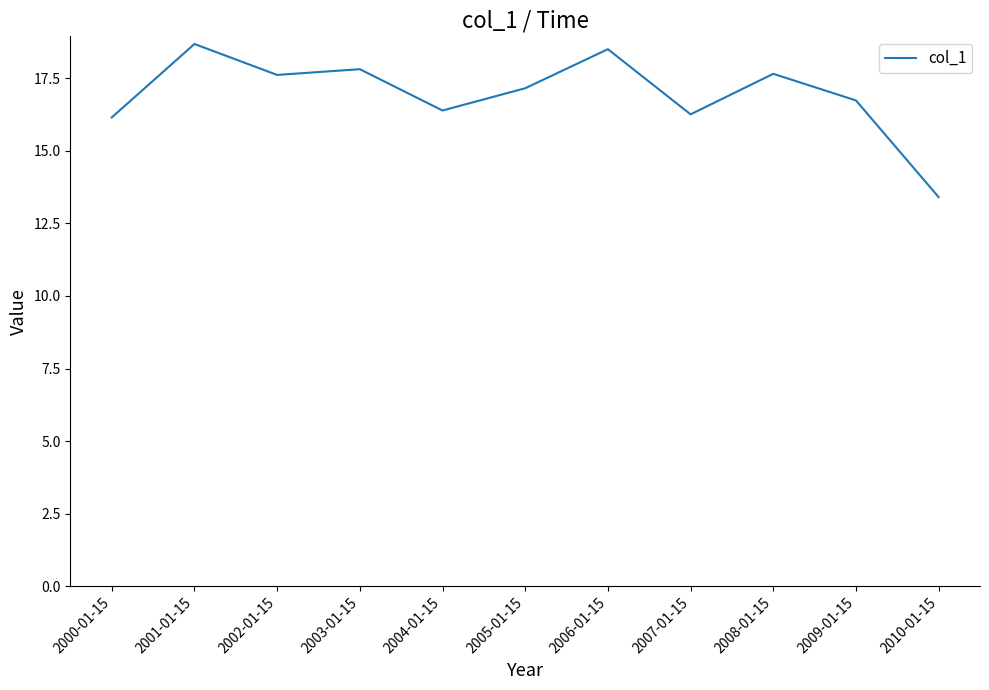

What is the difference between the maximum and minimum values?

5.3